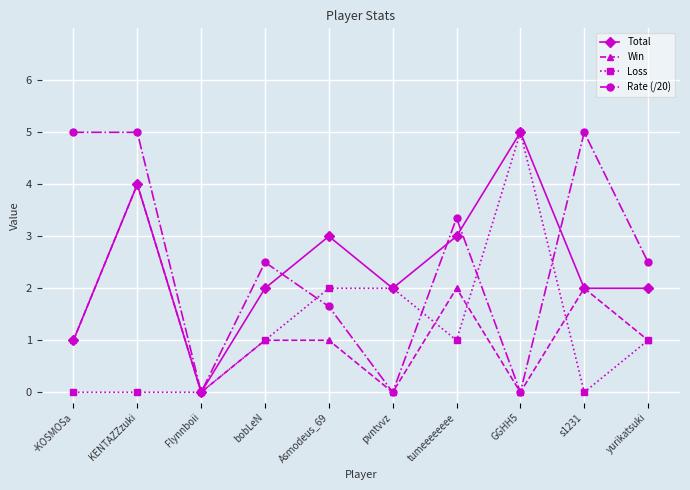

Where is the first local minimum for Rate (/20)?

Flynnboii